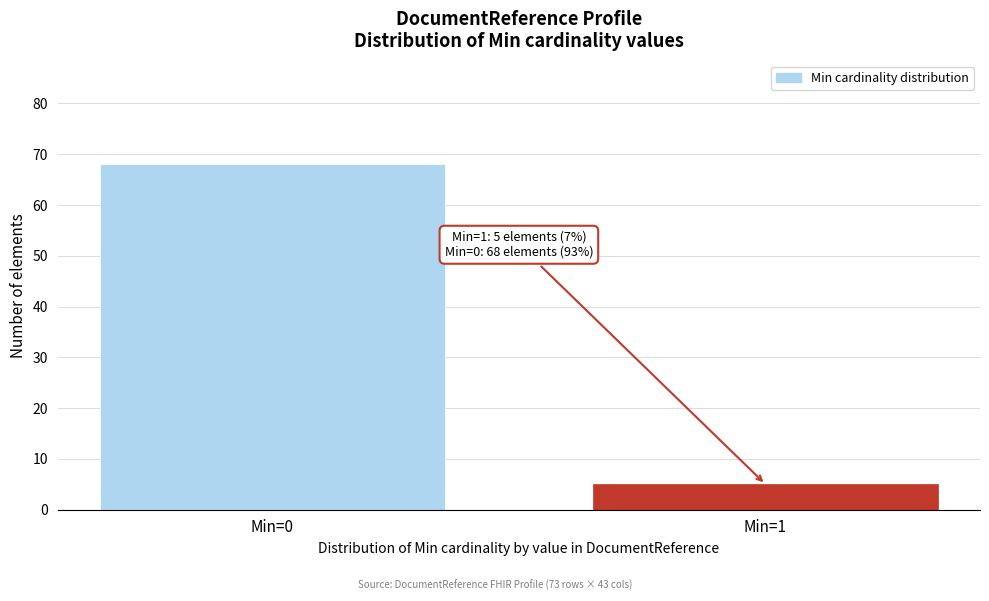

Reading left to right, transcribe all the data shown in this chart.

Min=0=68	Min=1=5